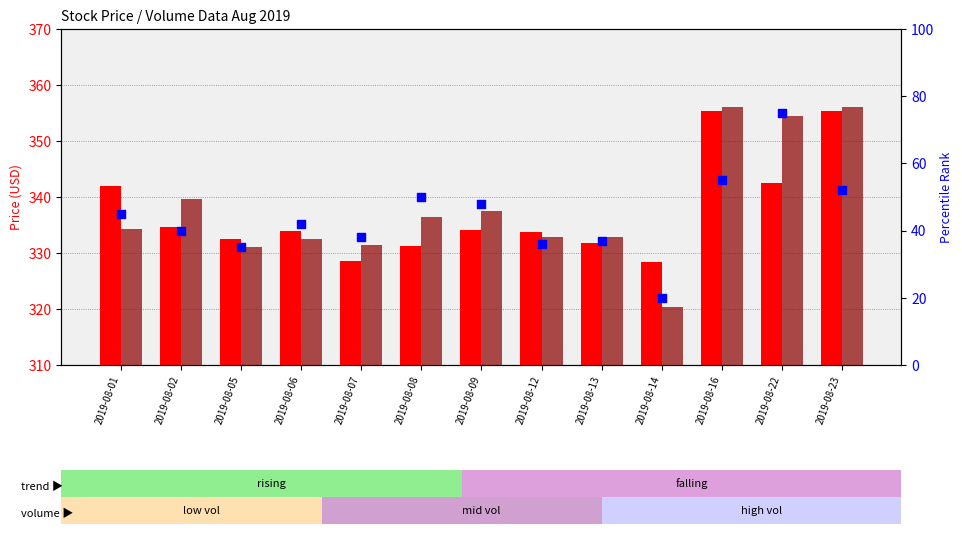

Which series reaches the minimum Y coordinate?

percentile rank within the sample